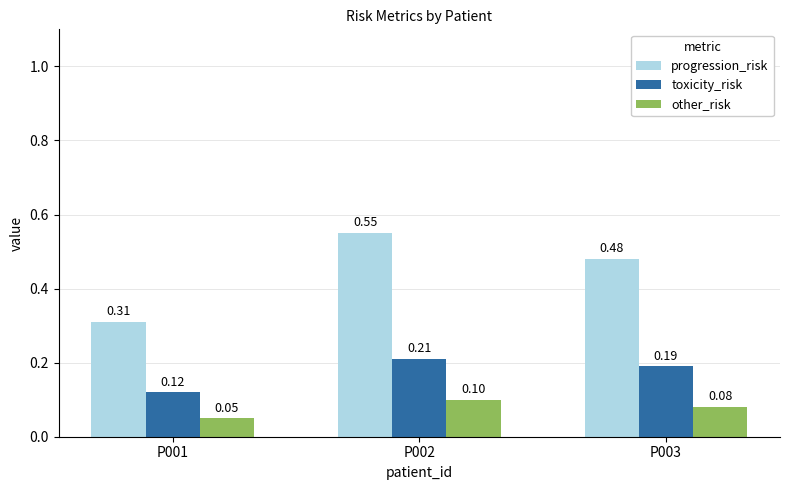

At P003, list the series in order from largest to smallest.

progression_risk, toxicity_risk, other_risk